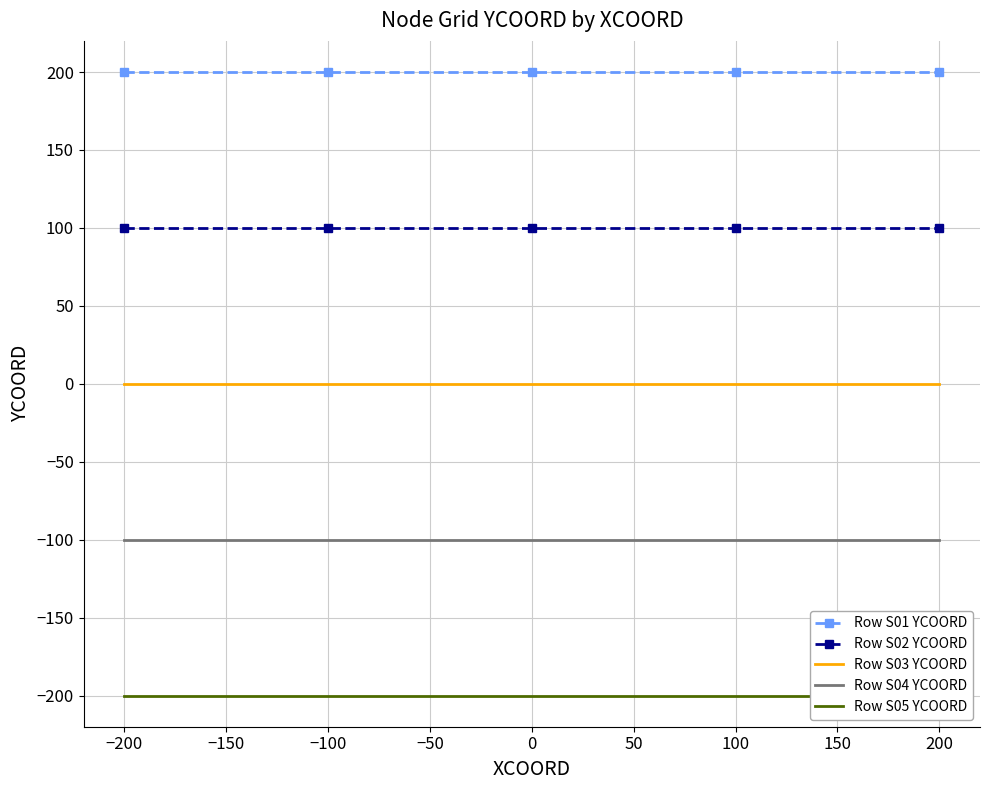

The value of Row S04 YCOORD at 0 is -158. True or false?

False